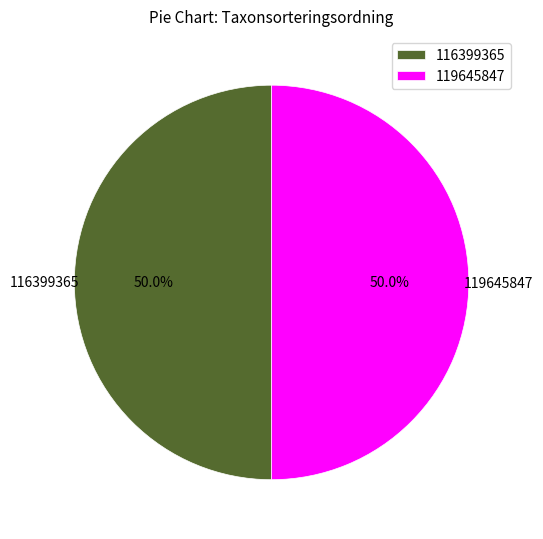

Approximately how many times larger is the value at 119645847 compared to 116399365?

1.0